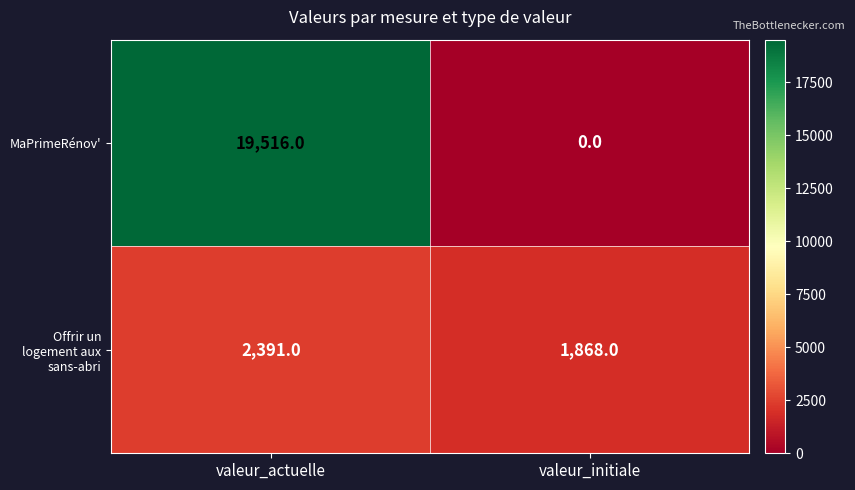

What is the difference between the maximum and minimum values in the Offrir un logement aux sans-abri series?

523